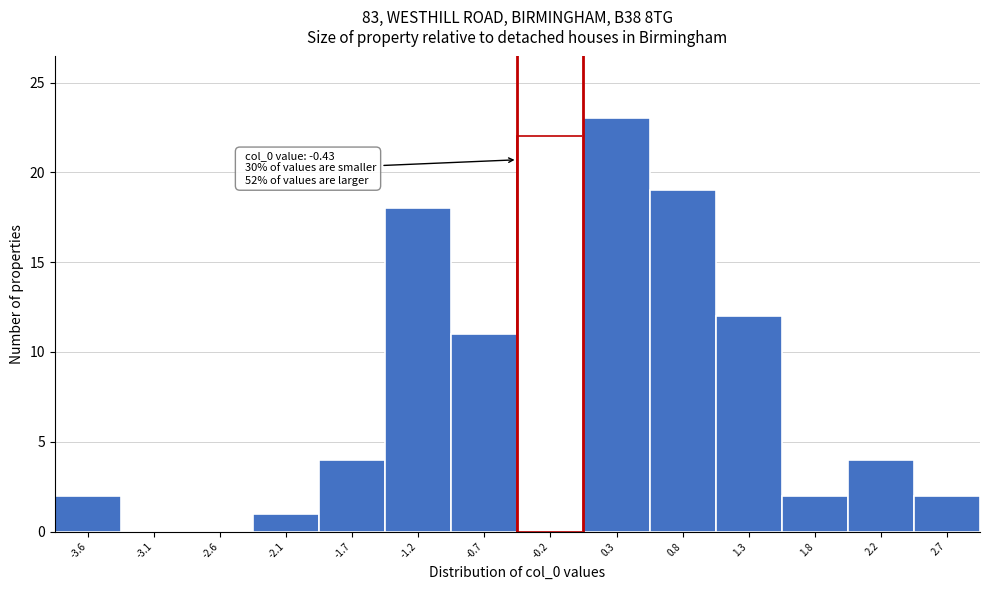

Which range on the x-axis has the tallest bar?

0.05 to 0.55